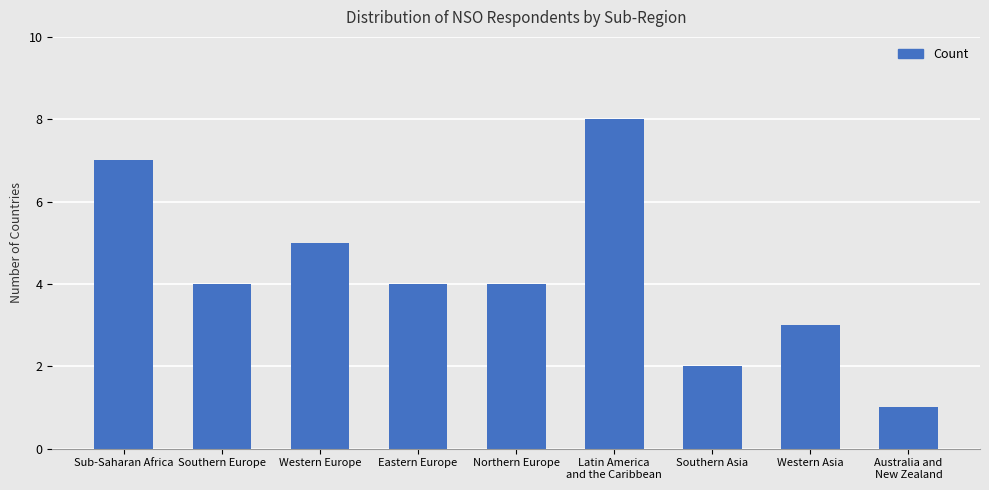

What is the sum of the values at Australia and
New Zealand and Sub-Saharan Africa?

8